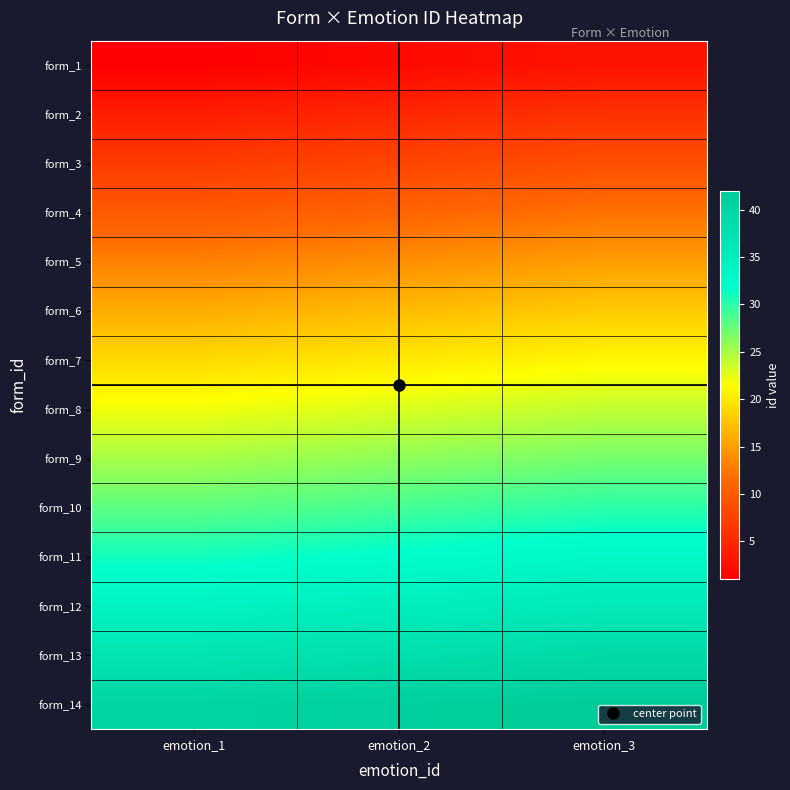

At how many categories does at least one series exceed 33?

3